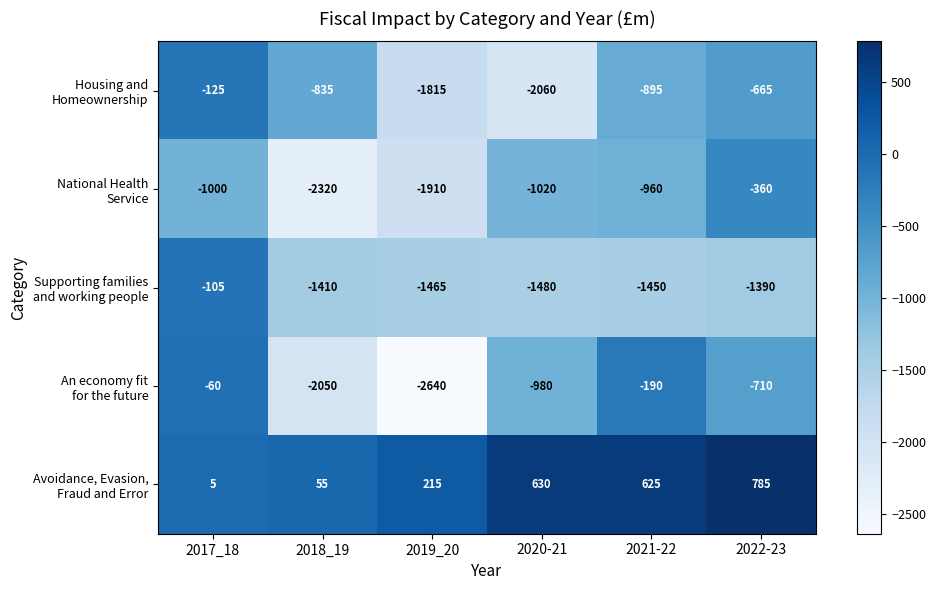

At how many categories does at least one series exceed 94?

4